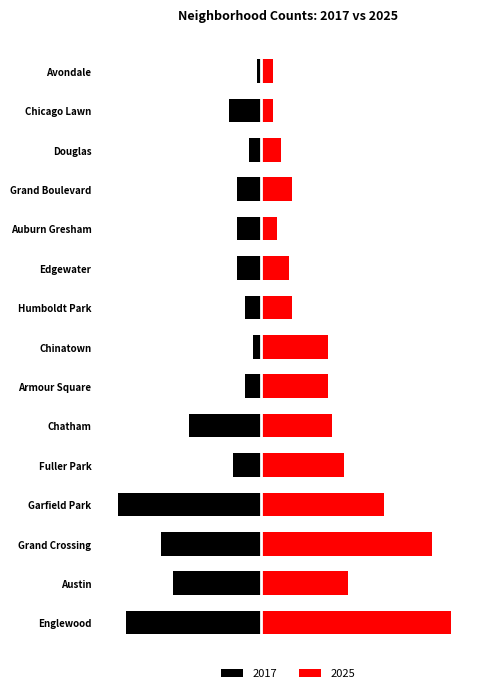

Which category has the lowest value in the 2017 series?

Garfield Park